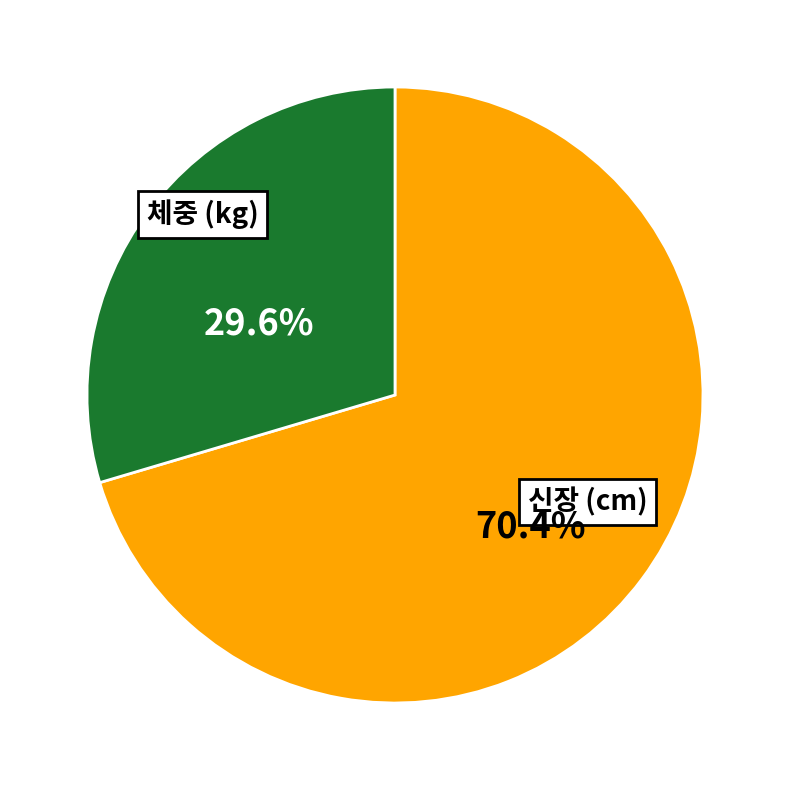

Is there any slice that represents more than half of the pie?

Yes